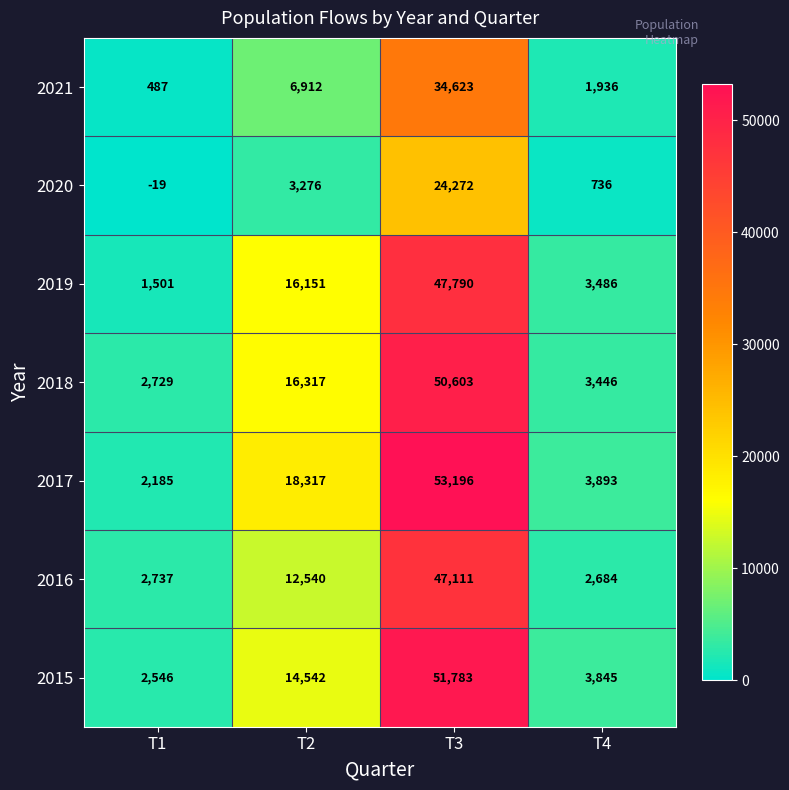

Reading left to right, what are all the values shown in this chart?

2021: T1=487	T2=6912	T3=34623	T4=1936
2020: T1=-19	T2=3276	T3=24272	T4=736
2019: T1=1501	T2=16151	T3=47790	T4=3486
2018: T1=2729	T2=16317	T3=50603	T4=3446
2017: T1=2185	T2=18317	T3=53196	T4=3893
2016: T1=2737	T2=12540	T3=47111	T4=2684
2015: T1=2546	T2=14542	T3=51783	T4=3845